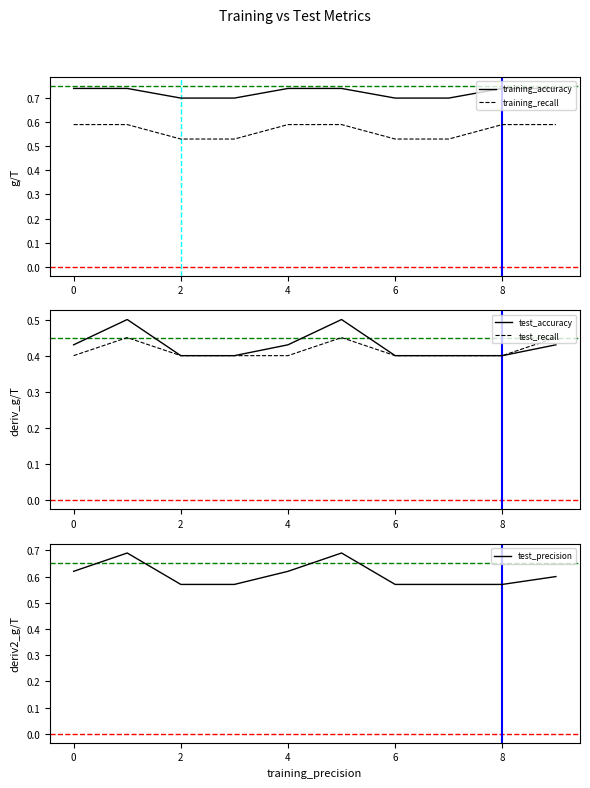

The training_recall series shows 1.0 at 0. True or false?

False